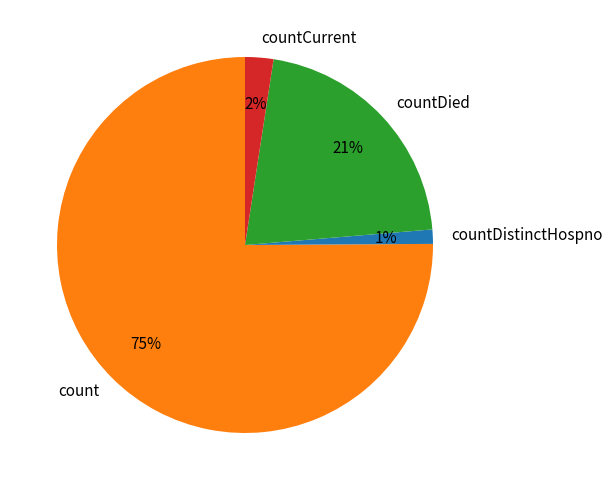

What percentage is the countCurrent slice, to the nearest percent?

2%